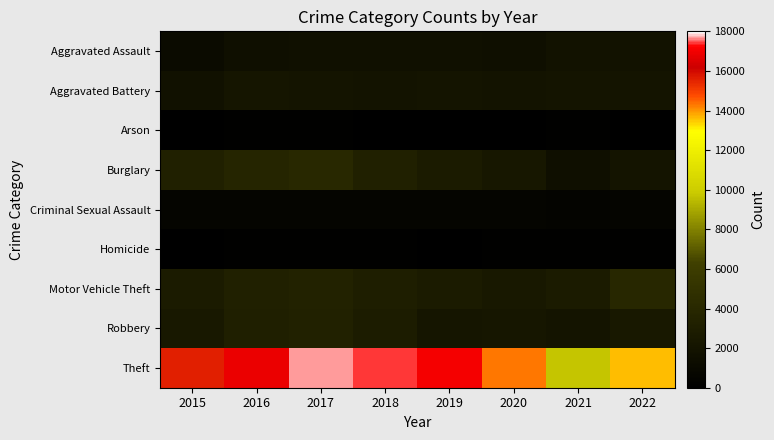

What is the spread (max minus min) of values at 2022?

13467